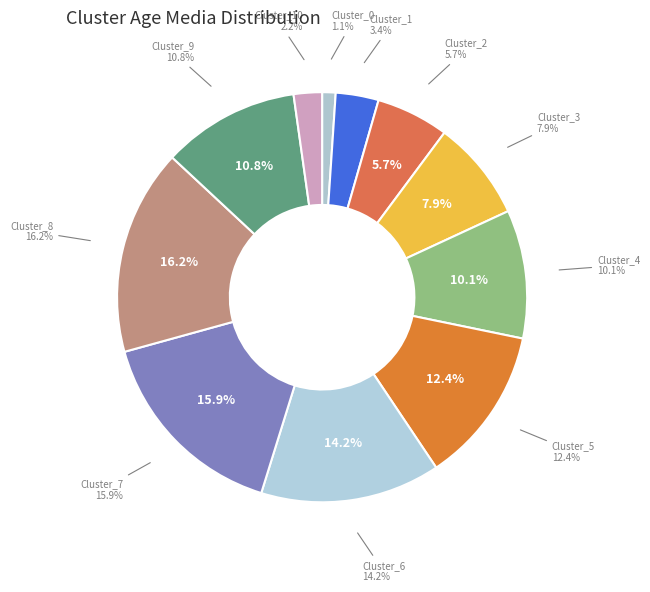

Is Cluster_9 the majority of the pie?

No